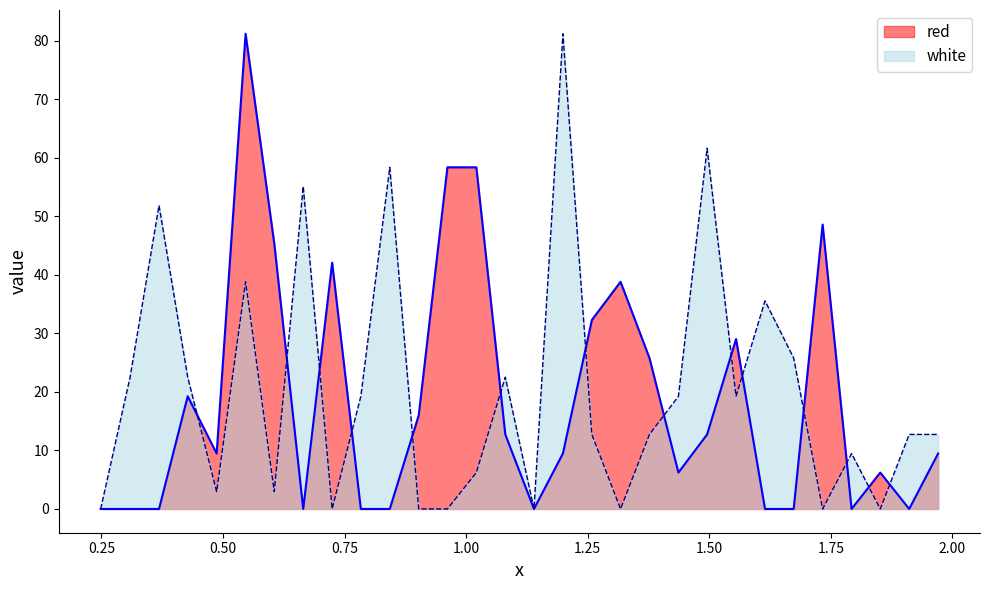

Which series has the largest total across all categories?

white